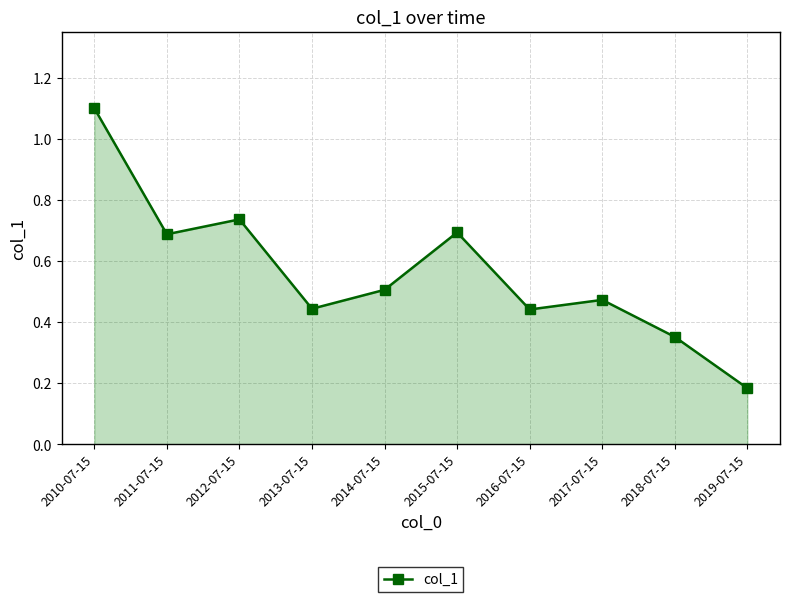

What is the label of the 6th point from the right?

2014-07-15